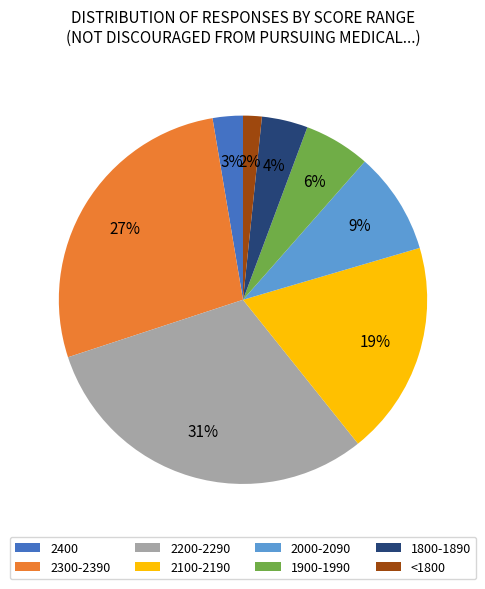

To the nearest percent, what is the difference between the 2000-2090 and 1800-1890 slice percentages?

5%